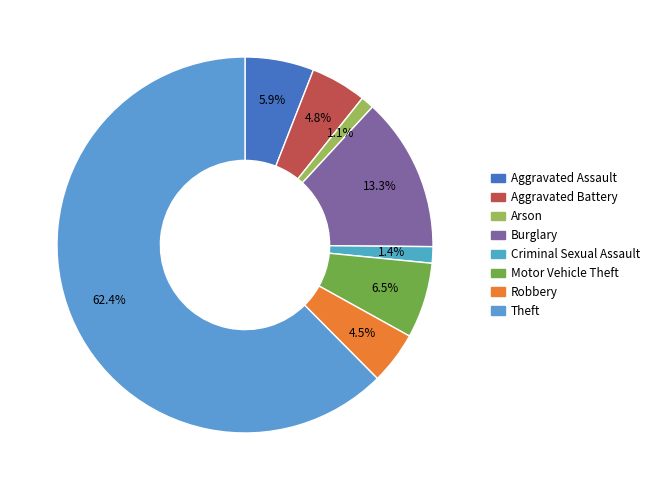

Count the number of slices in the pie.

8